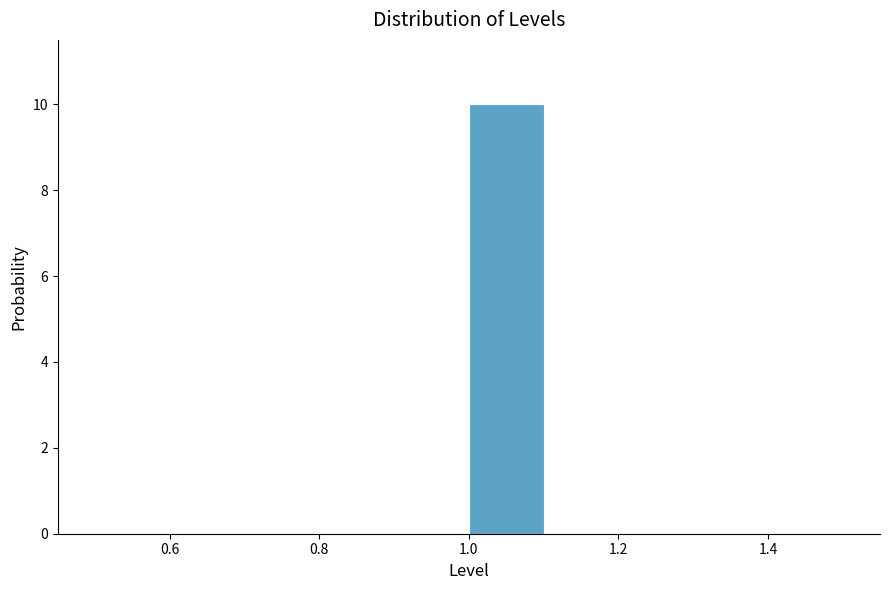

Reading left to right, list every bar in this chart as the range it spans on the x-axis followed by its height. The values are not printed on the chart, so give them approximately, as read against the axis.

0.5 to 0.6: 0
0.6 to 0.7: 0
0.7 to 0.8: 0
0.8 to 0.9: 0
0.9 to 1.0: 0
1.0 to 1.1: 10
1.1 to 1.2: 0
1.2 to 1.3: 0
1.3 to 1.4: 0
1.4 to 1.5: 0